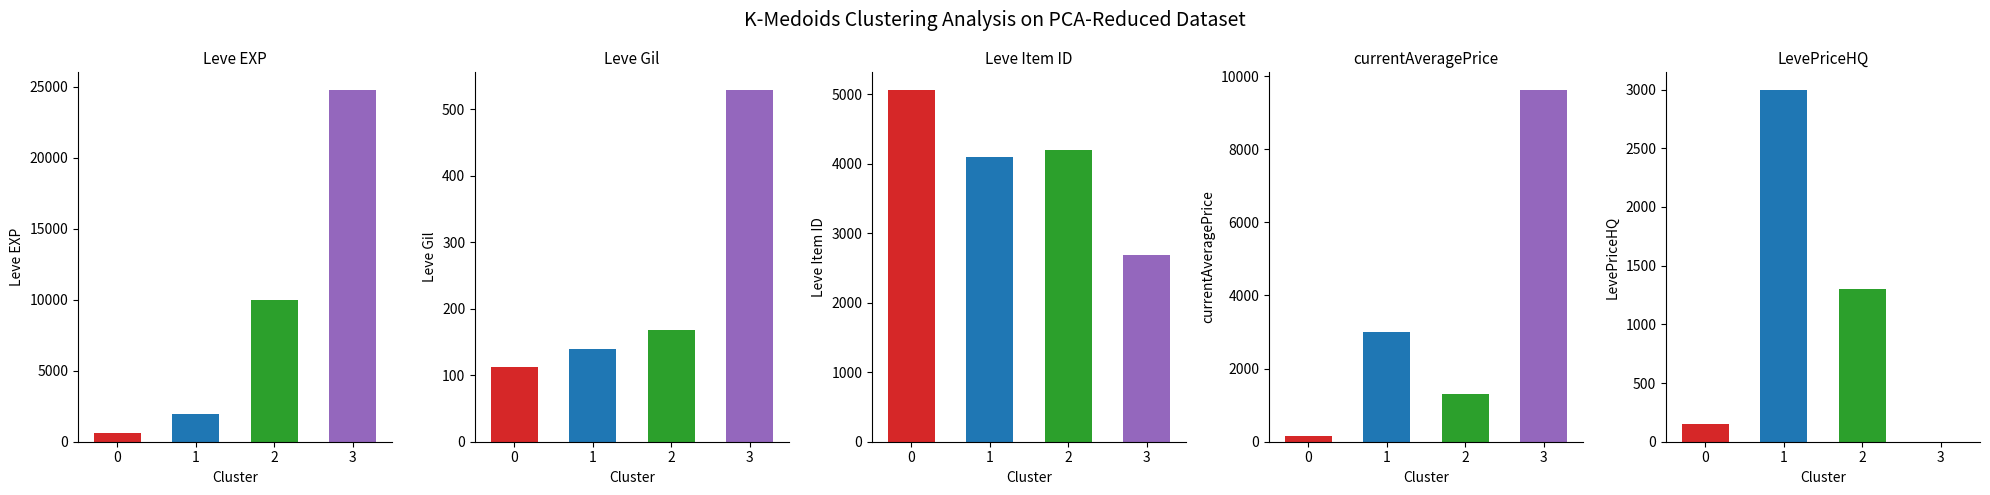

What is the difference between the maximum and minimum values in the Leve Gil series?

416.0